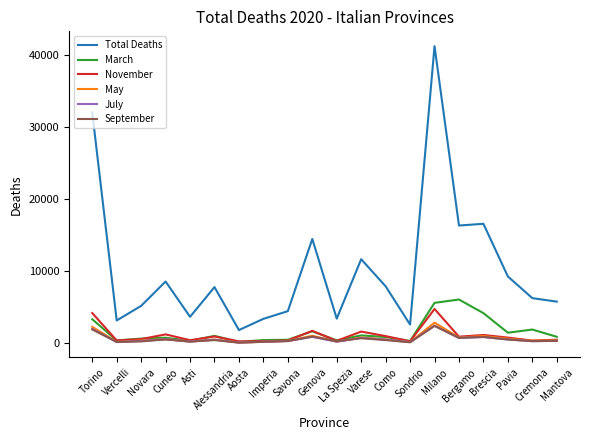

Is this an area chart (filled region under the line)?

No